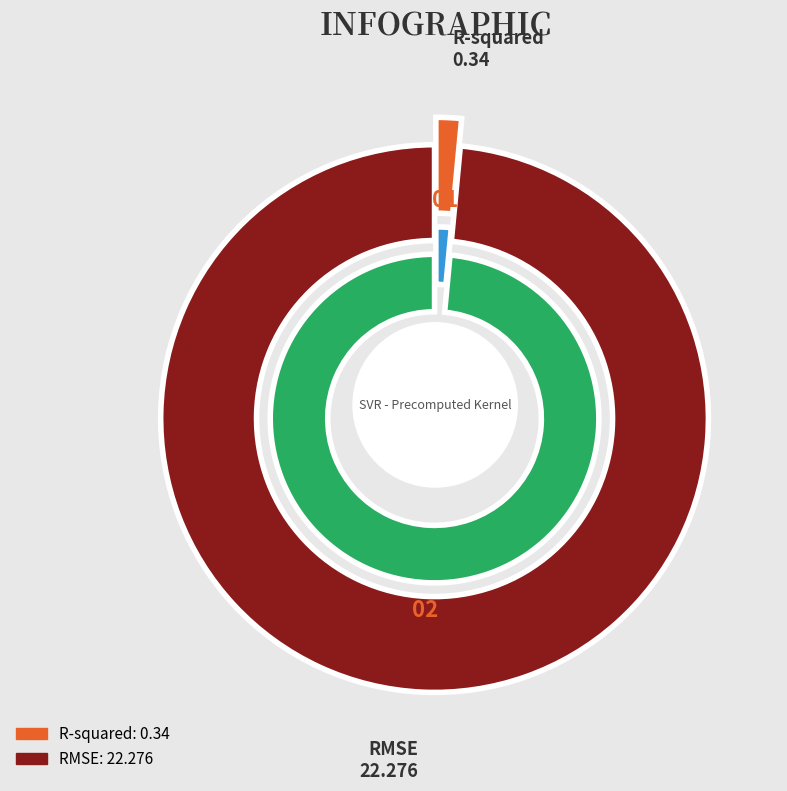

To the nearest percent, what portion does RMSE represent?

98%